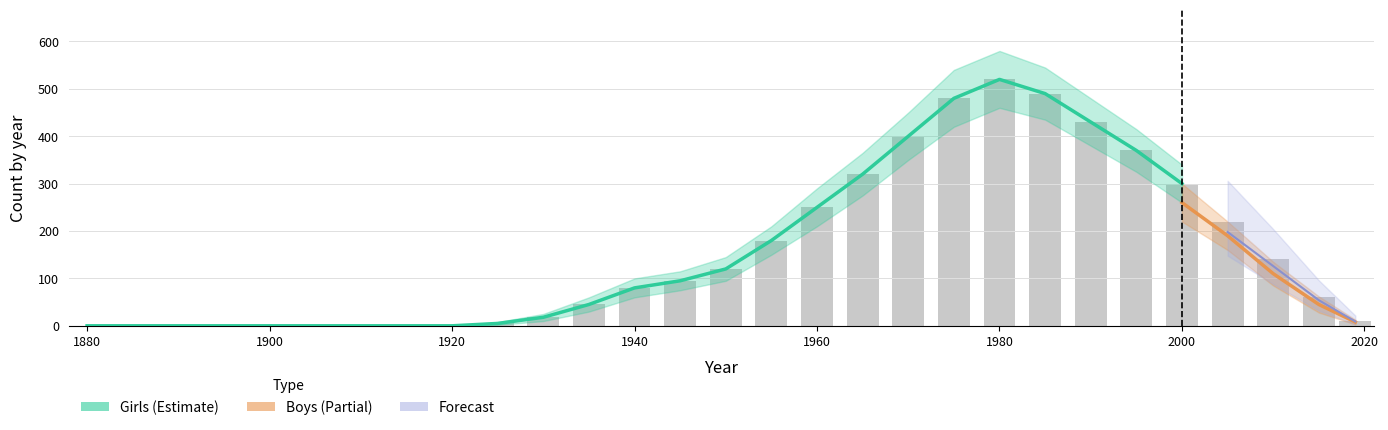

What value does the data have at 2000?

300